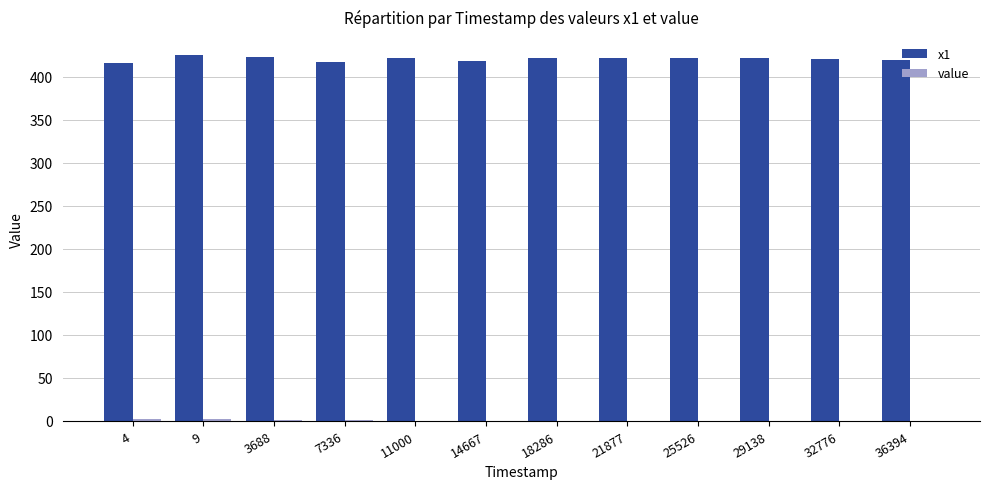

Are the bars horizontal?

No